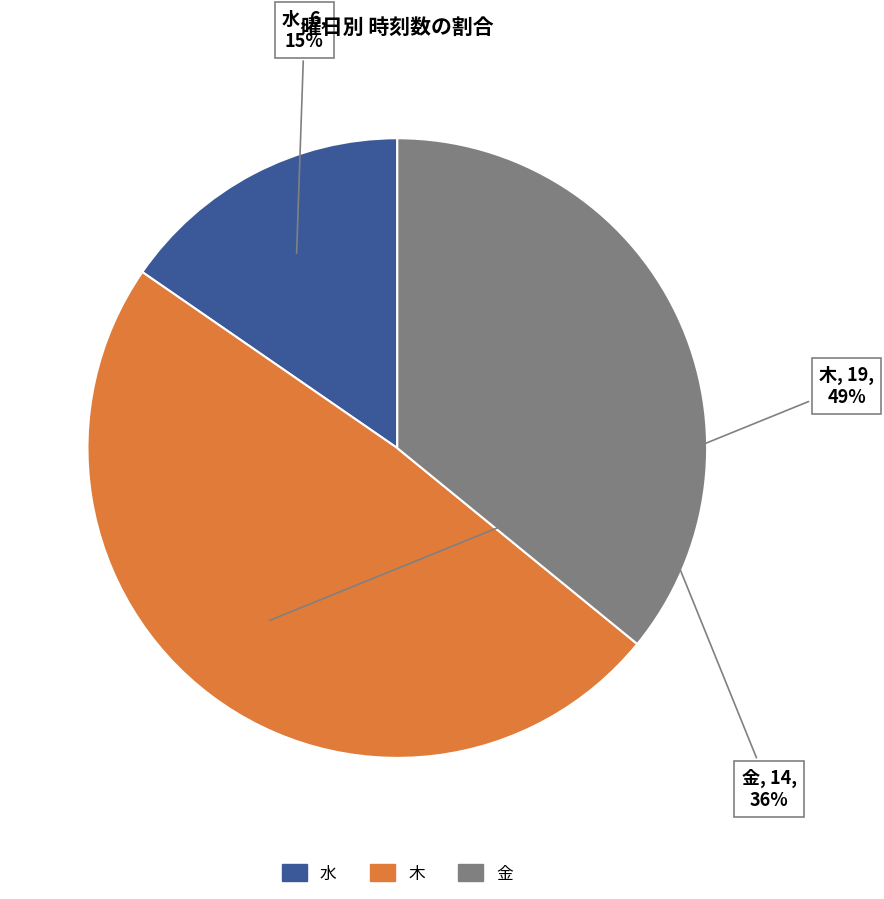

Is there a majority slice in this chart?

No